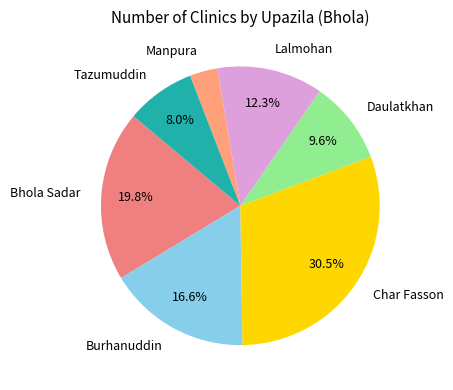

How many slices are in this pie chart?

7